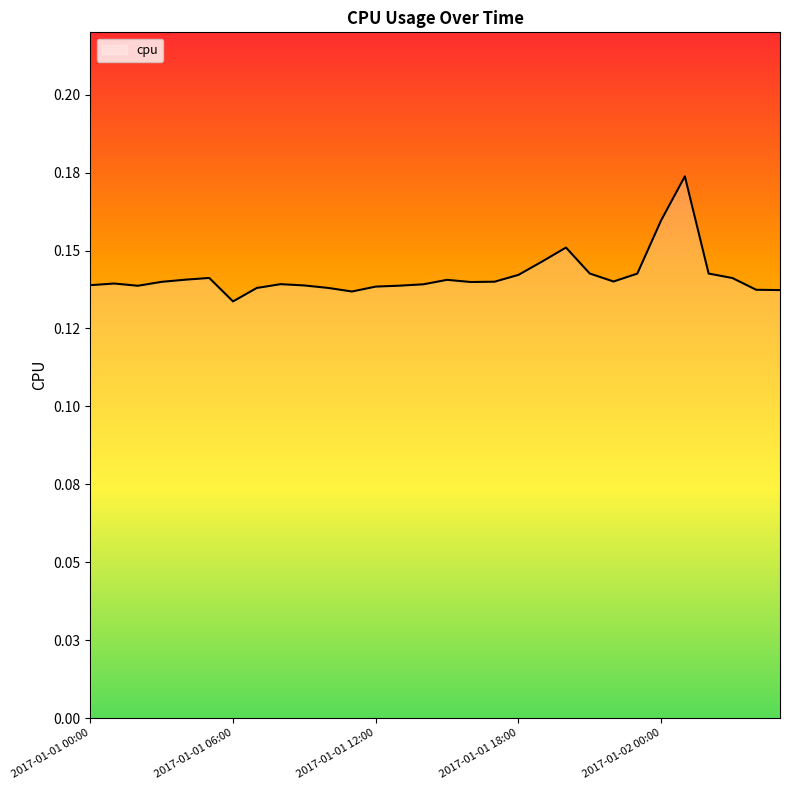

Reading left to right, list all the values displayed in this chart.

0.1	0.1	0.1	0.1	0.1	0.1	0.1	0.1	0.1	0.1	0.1	0.1	0.1	0.1	0.1	0.1	0.1	0.1	0.1	0.1	0.2	0.1	0.1	0.1	0.2	0.2	0.1	0.1	0.1	0.1